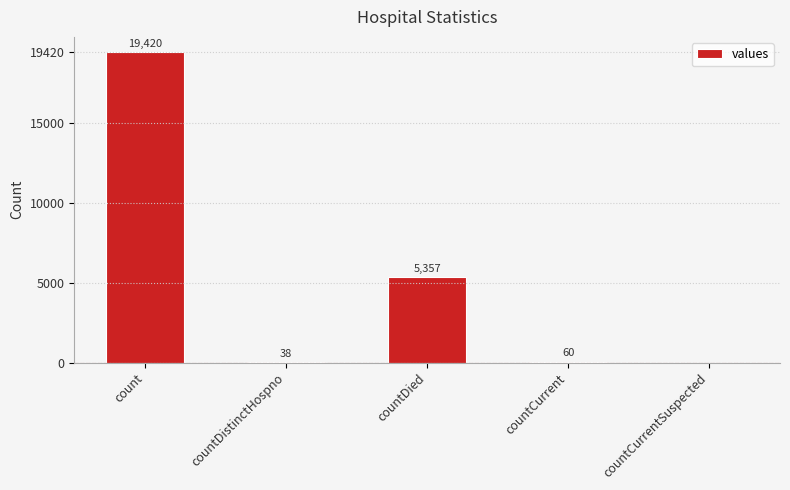

The value at countDistinctHospno is 38. True or false?

True